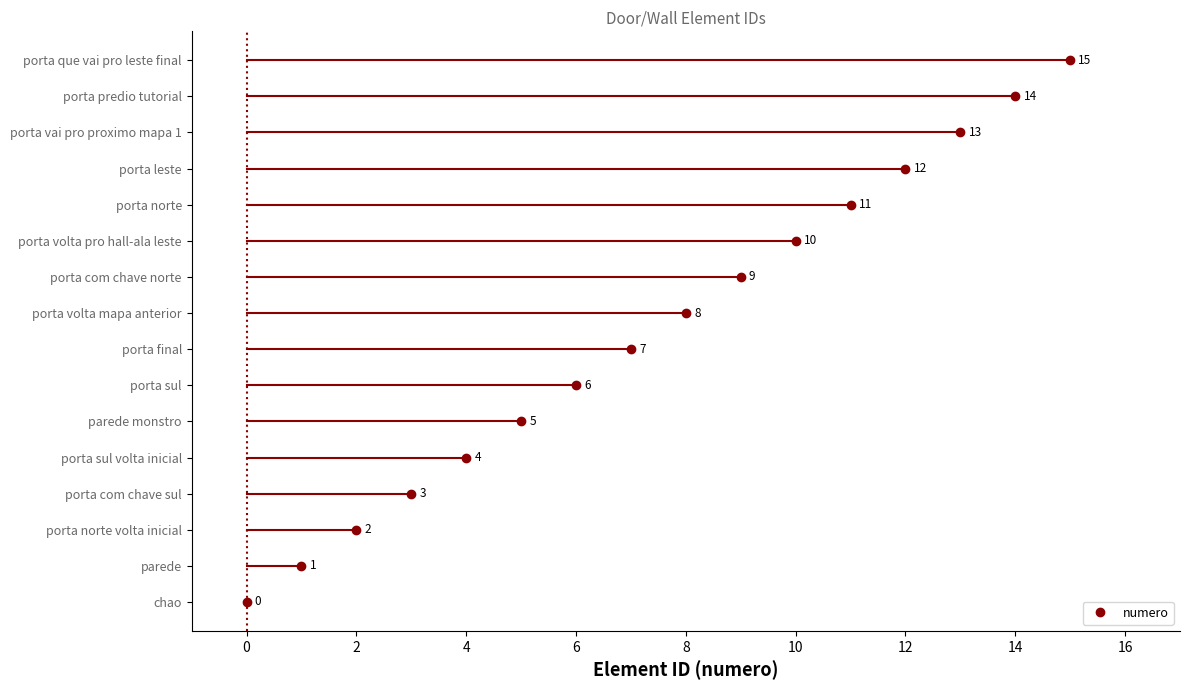

Which category has the highest value across all series?

porta que vai pro leste final